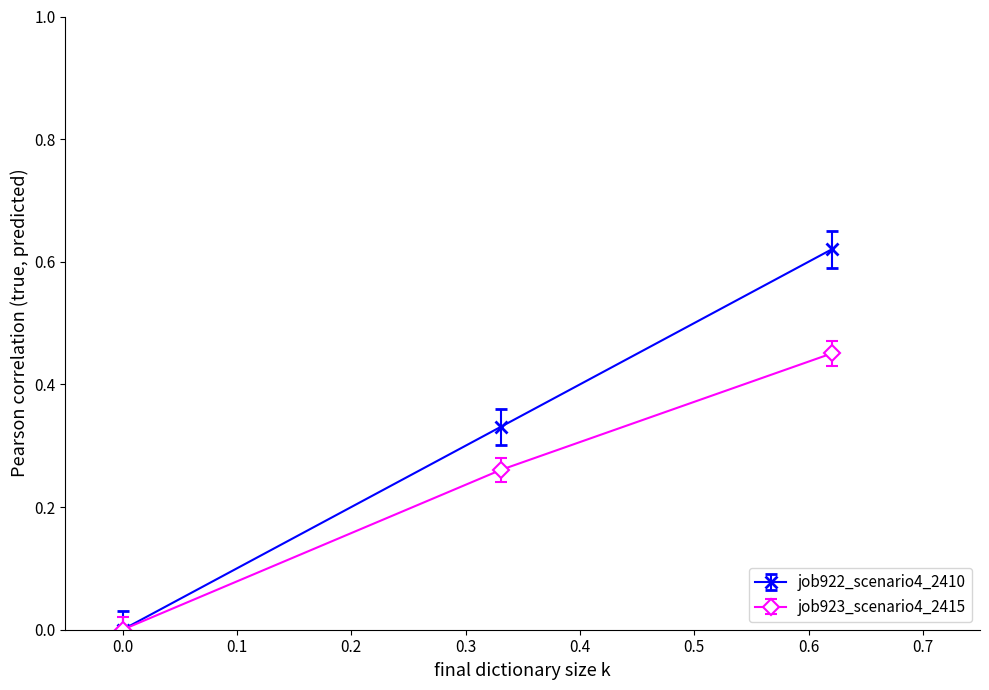

List the series in order of their peak value, lowest first.

job923_scenario4_2415, job922_scenario4_2410